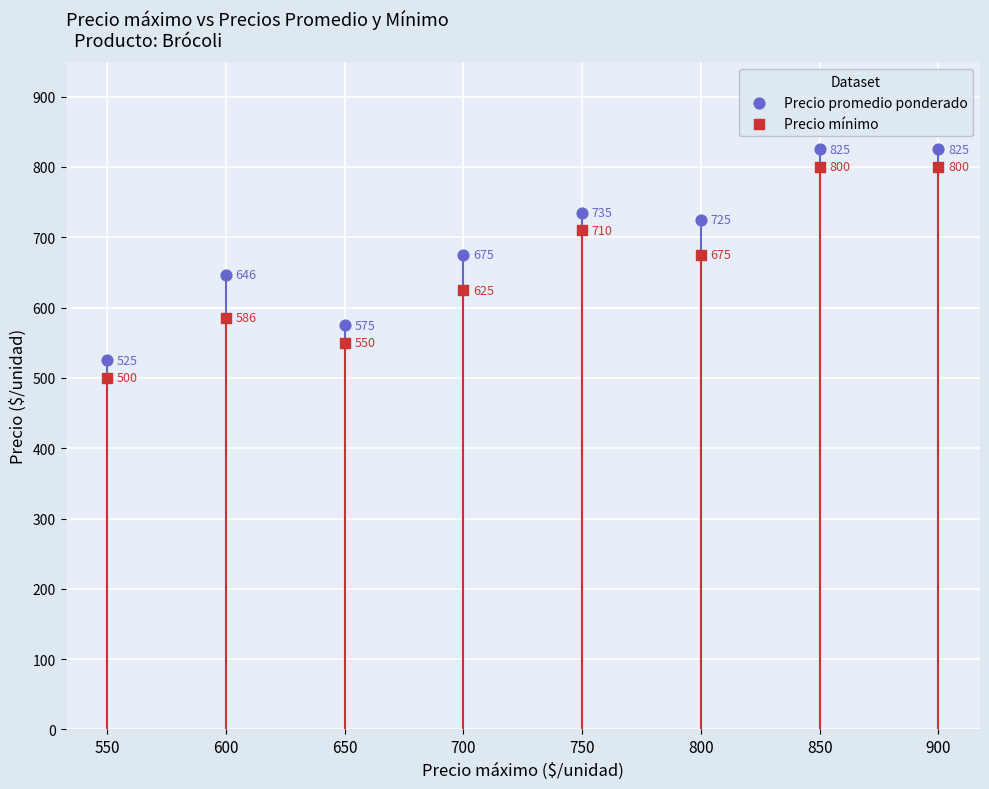

Which series contains the lowest Y value?

Precio mínimo